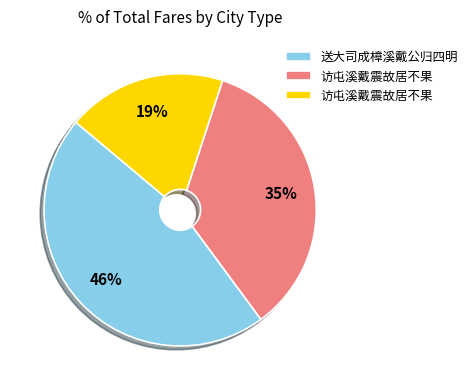

Does any single category account for the majority?

No